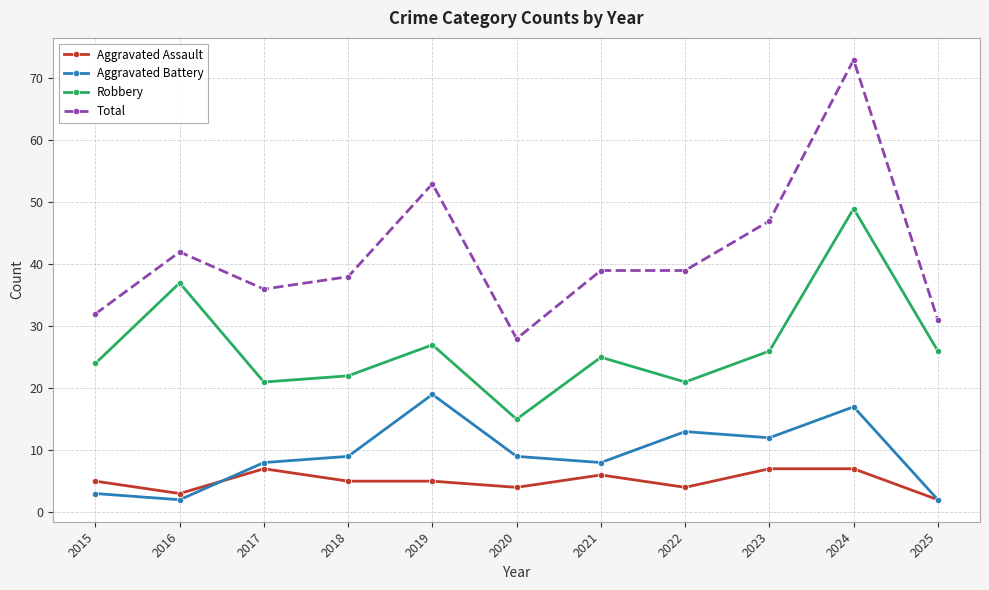

Does the chart have visible grid lines?

Yes